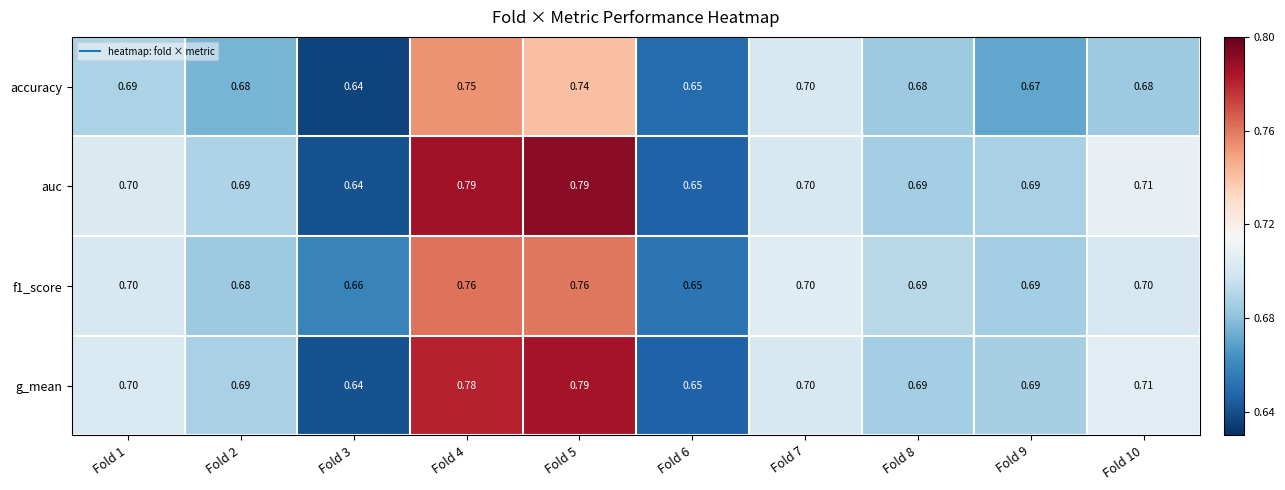

Is the value of accuracy at Fold 6 greater than the value of auc at Fold 2?

No